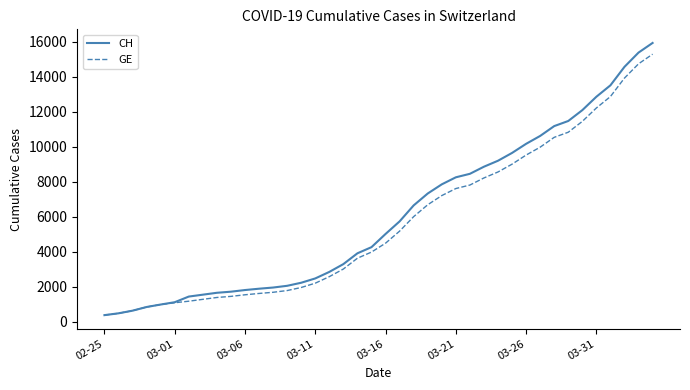

Is this an area chart (filled region under the line)?

No